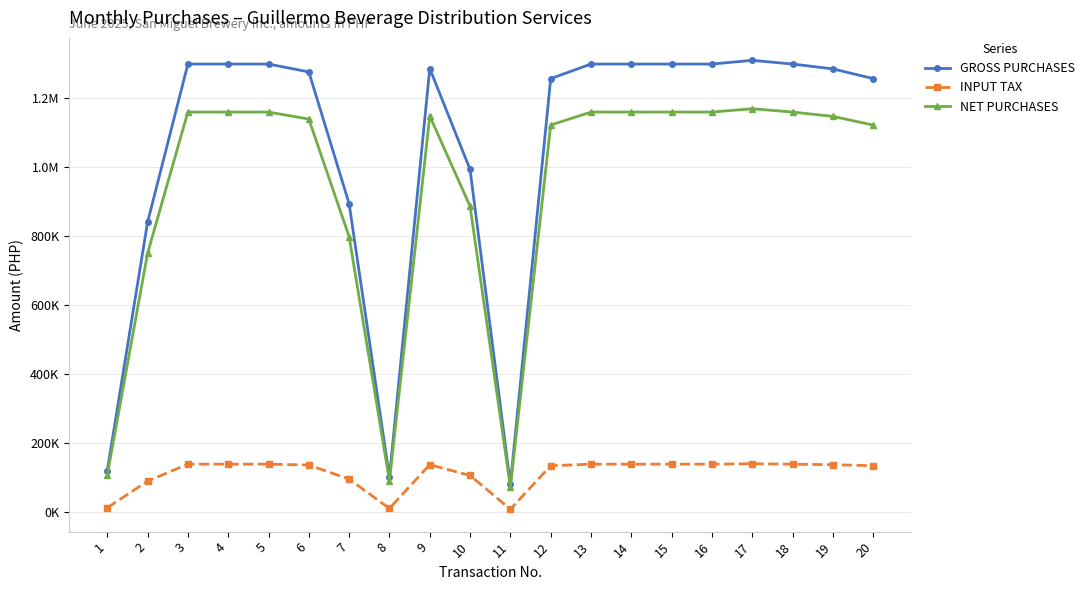

List the labels in order of GROSS PURCHASES value, smallest first.

11, 8, 1, 2, 7, 10, 12, 20, 6, 19, 9, 3, 4, 5, 13, 14, 15, 16, 18, 17